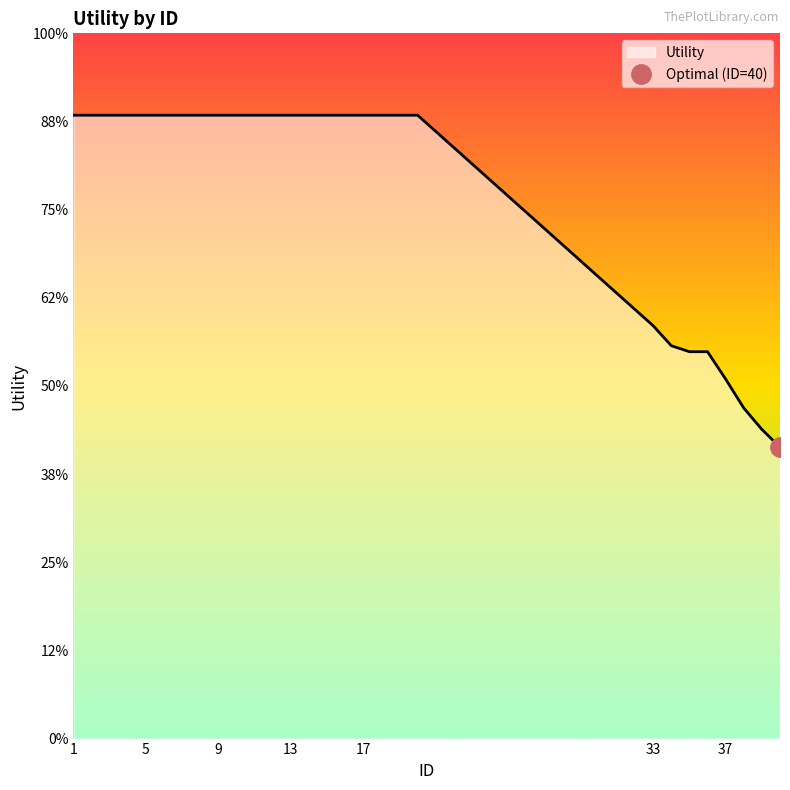

Which label corresponds to the largest value in the chart?

1